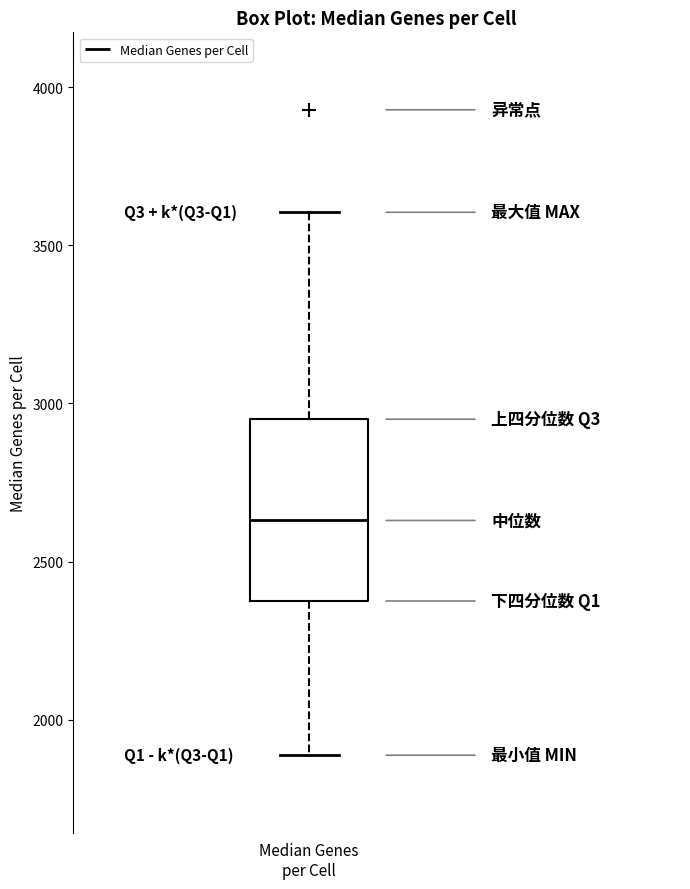

Read this box plot against the y-axis: the position of the median line, the range covered by the box, and the ends of both whiskers. The values are not printed on the chart, so give them approximately, as read against the axis.

median 2650, box 2400 to 2950, whiskers 1900 to 3600